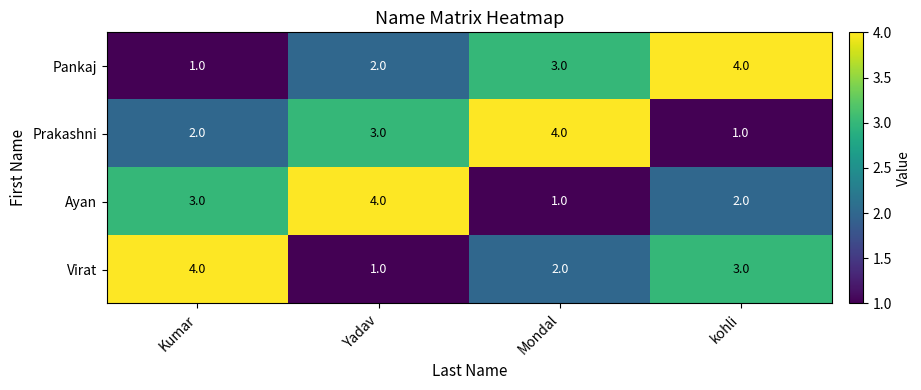

How many categories are shown in the chart?

4